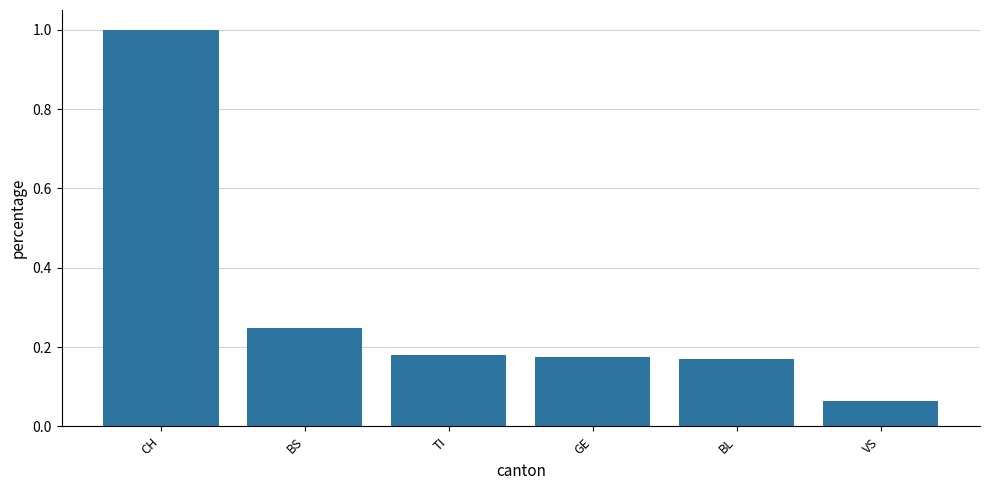

What is the sum of all values?

1.8